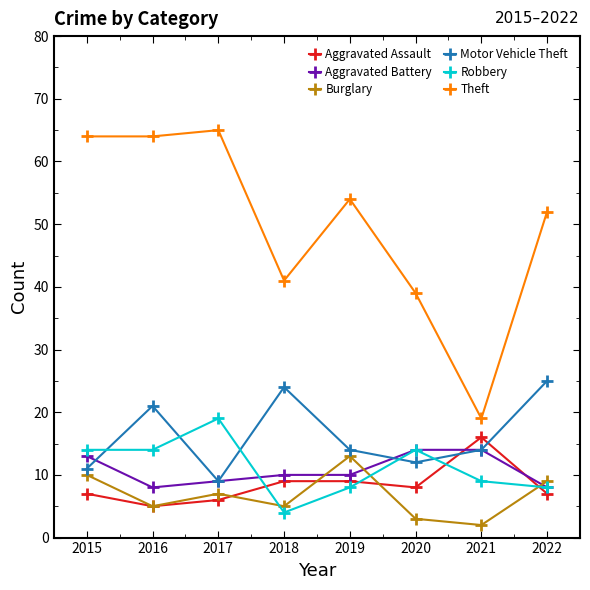

At which label is Theft closest to 42?

2018